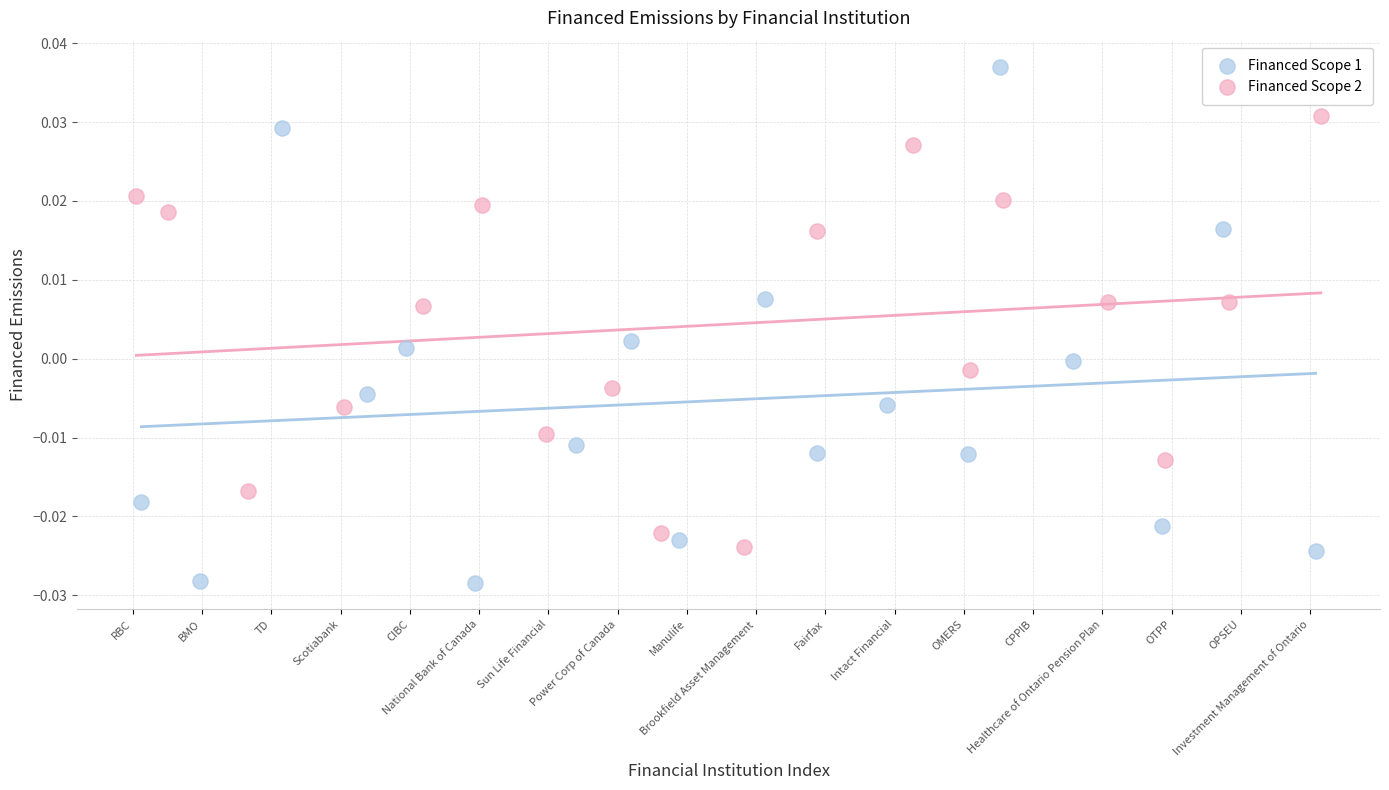

Which series reaches the minimum Y coordinate?

Financed Scope 1